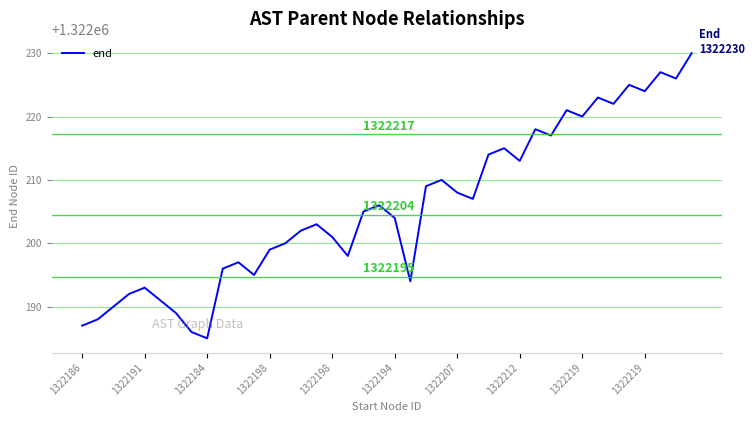

Does the chart have visible grid lines?

Yes